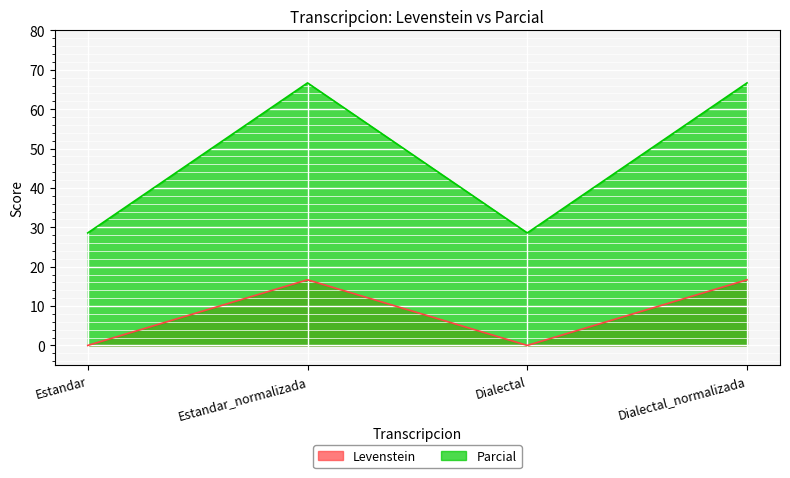

True or false: Parcial has a value of 45.5 at Estandar.

False